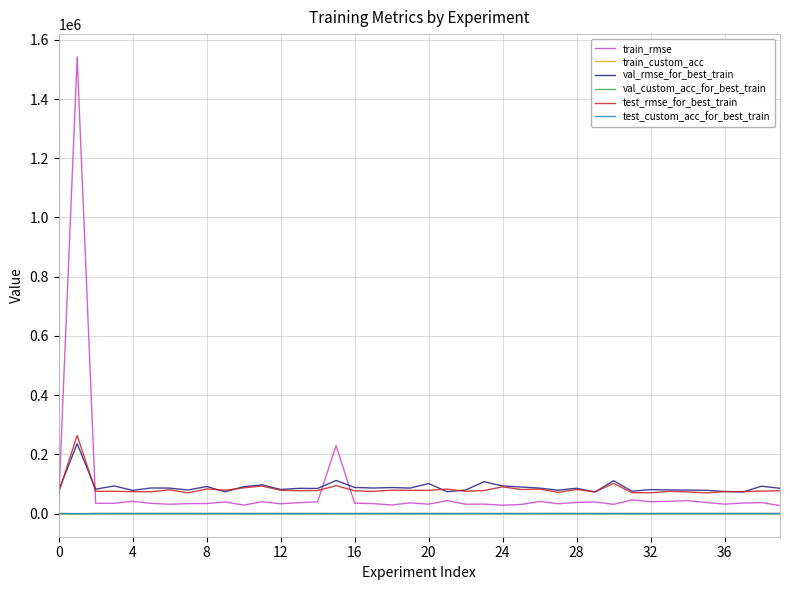

True or false: train_custom_acc and val_rmse_for_best_train intersect in this chart.

False